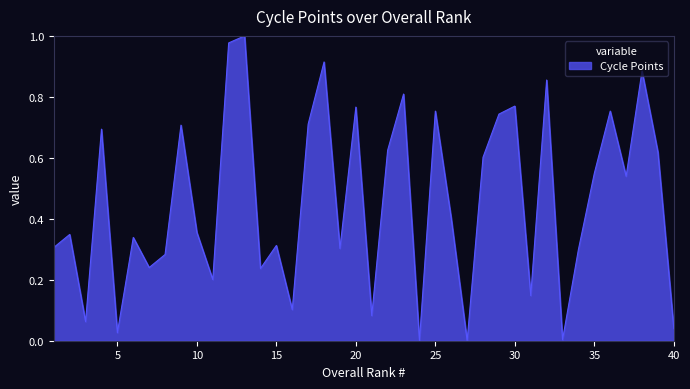

How many lines are shown in the chart?

1